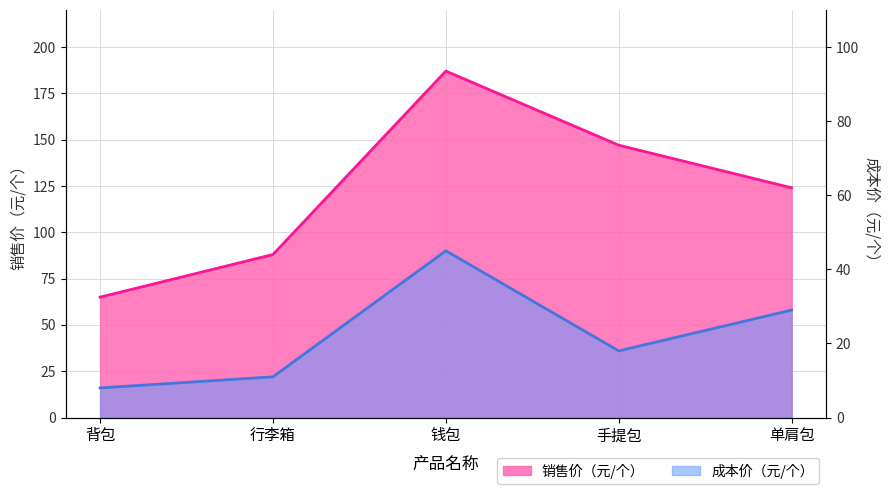

The value of 成本价（元/个） at 手提包 is 36. True or false?

True